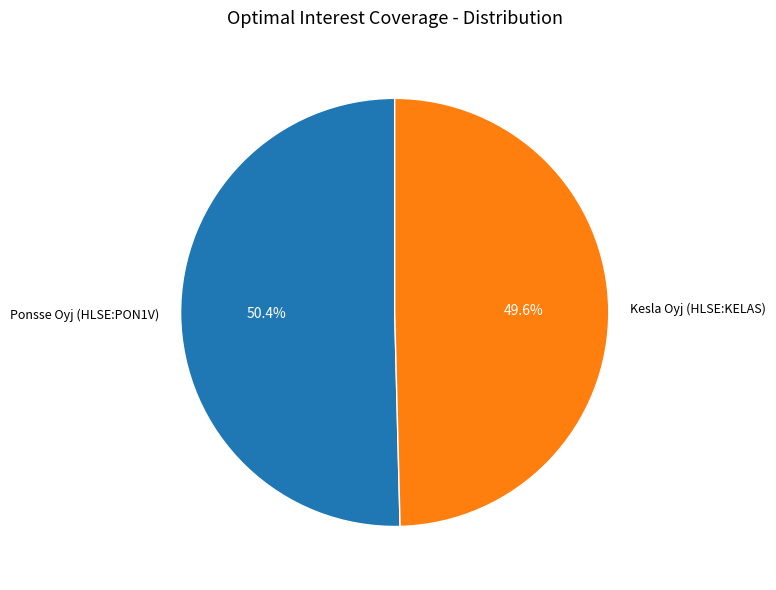

Rank the categories by value from lowest to highest.

Kesla Oyj (HLSE:KELAS), Ponsse Oyj (HLSE:PON1V)